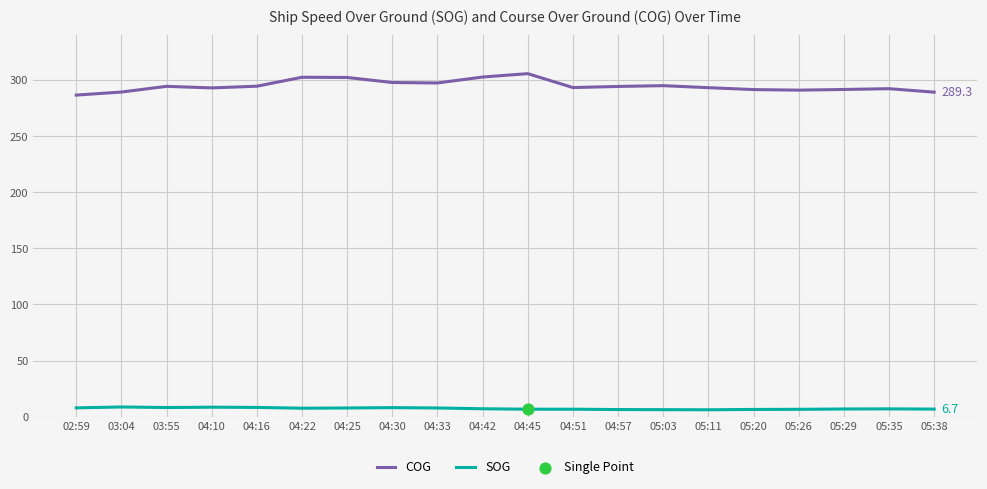

Is the value of SOG at 04:10 greater than the value of COG at 05:03?

No